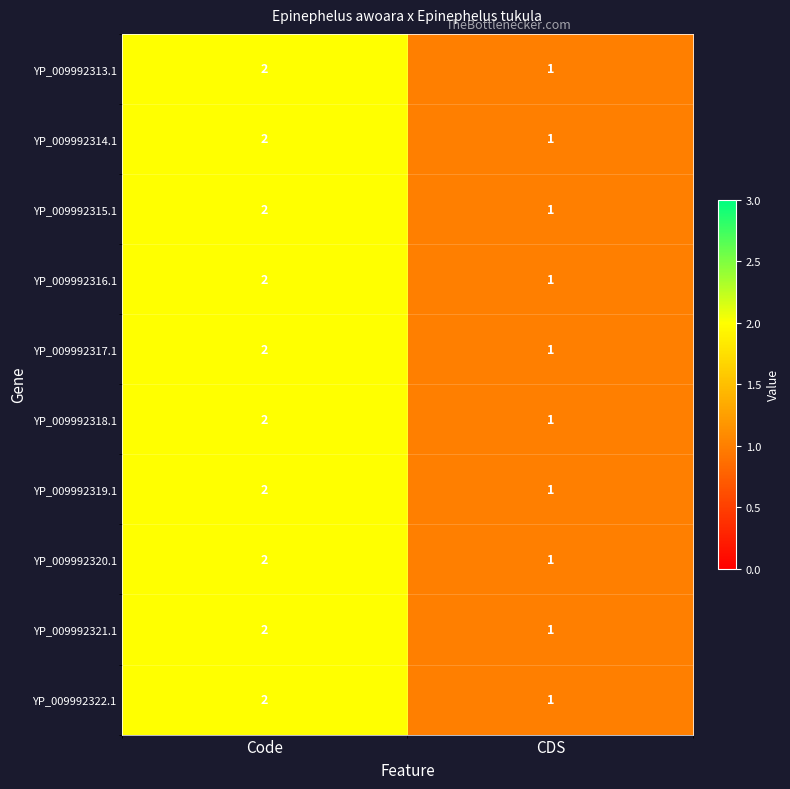

Where is YP_009992322.1 nearest to the value 1?

CDS